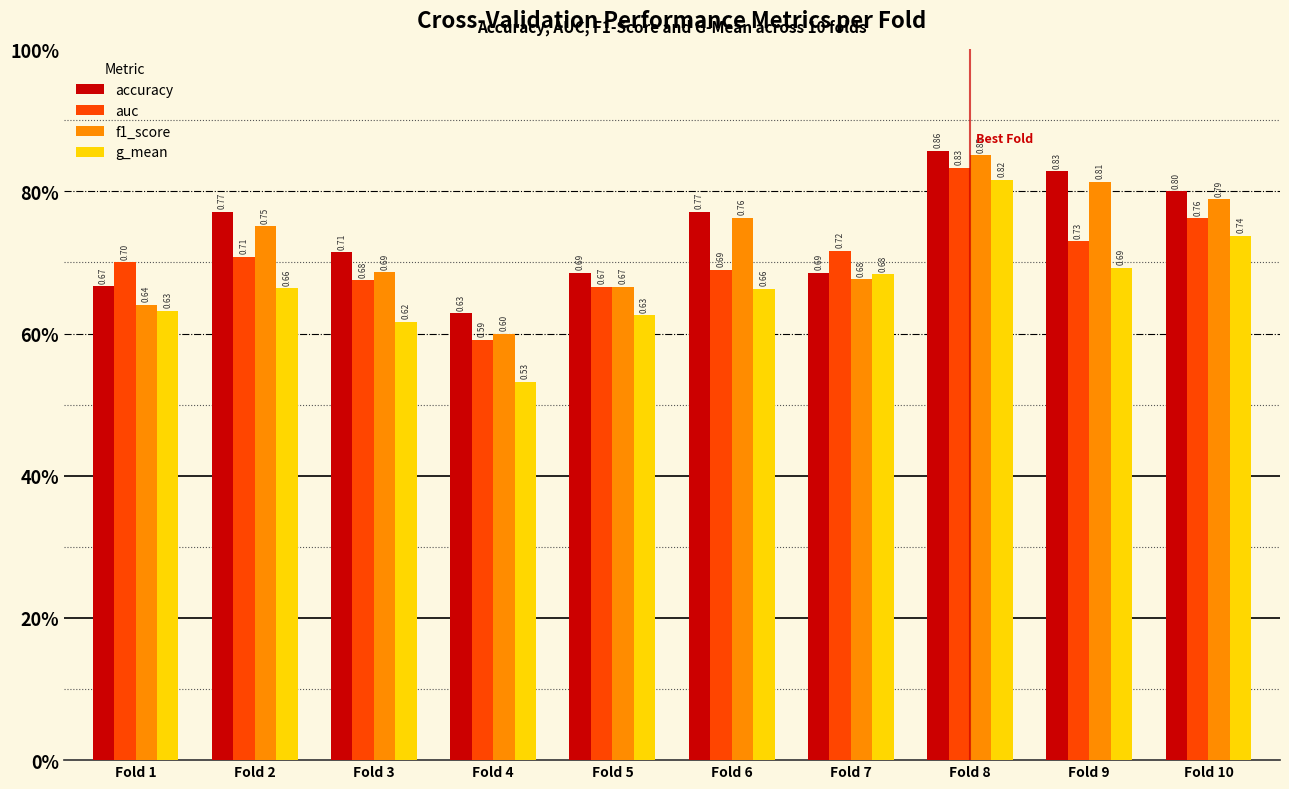

At Fold 10, list the series in order from smallest to largest.

g_mean, auc, f1_score, accuracy